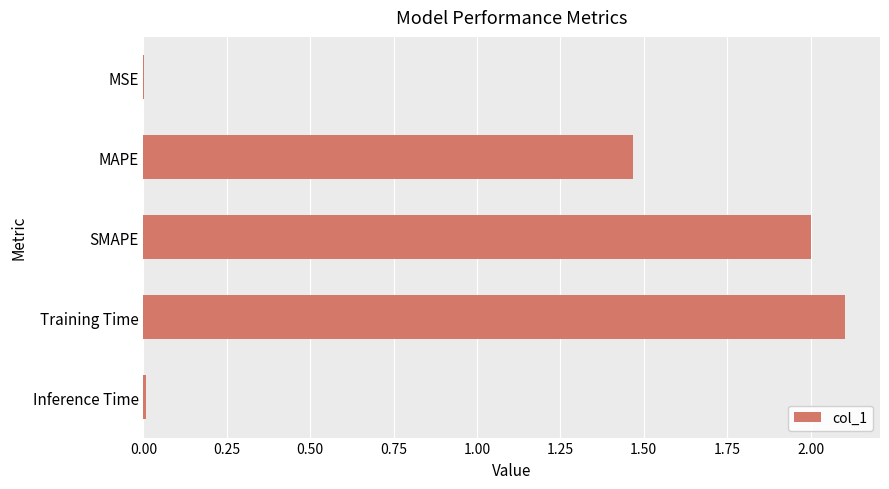

Where is the data nearest to the value 1?

MAPE